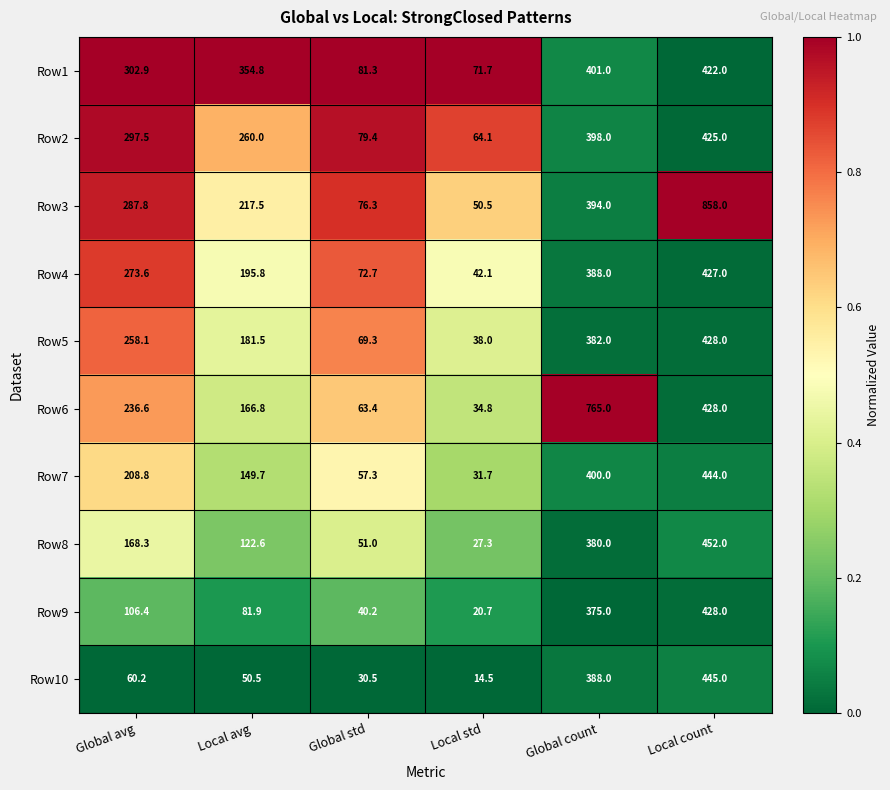

Where is Row6 nearest to the value 399?

Local count